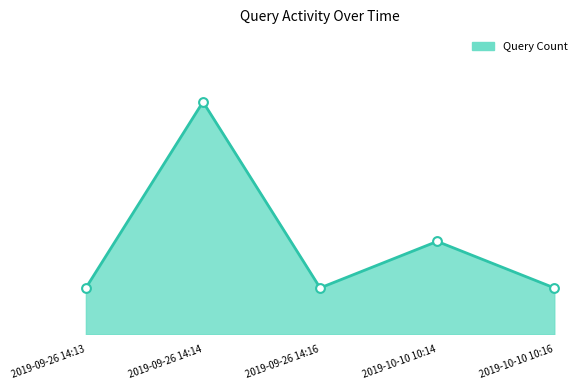

Which has a higher value, 2019-09-26 14:14 or 2019-10-10 10:14?

2019-09-26 14:14